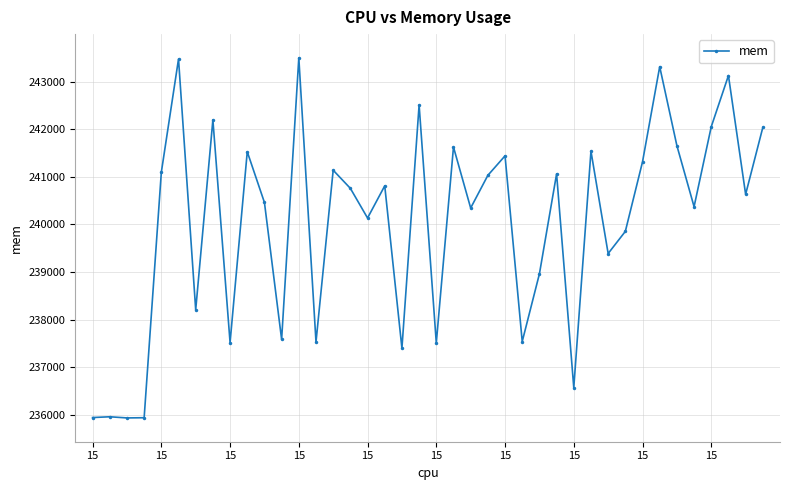

How many points are lower than both their immediate neighbors (excluding endpoints)?

14